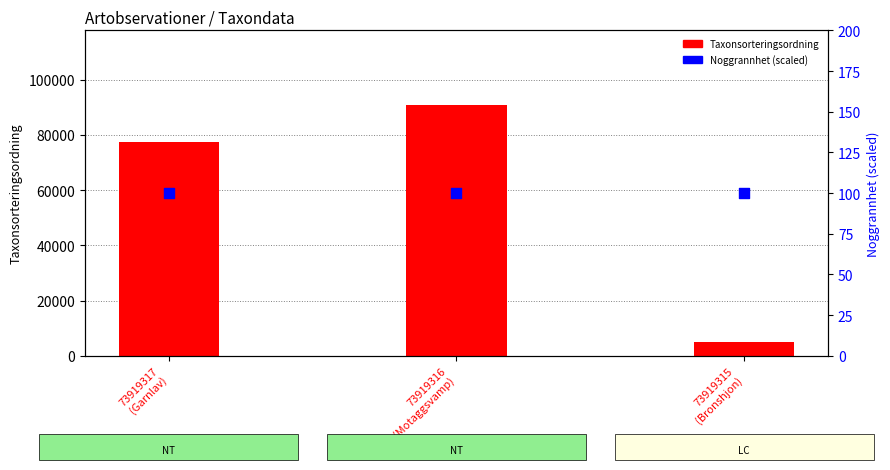

Which series has the widest spread of Y values?

Taxonsorteringsordning (sorteringsordning)